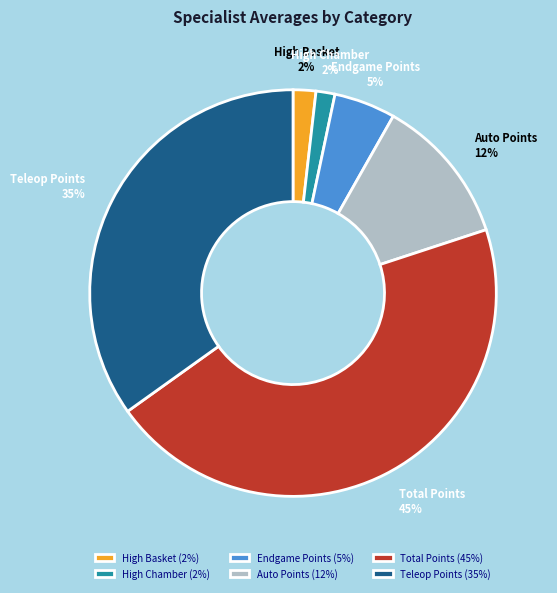

Count the number of slices in the pie.

6